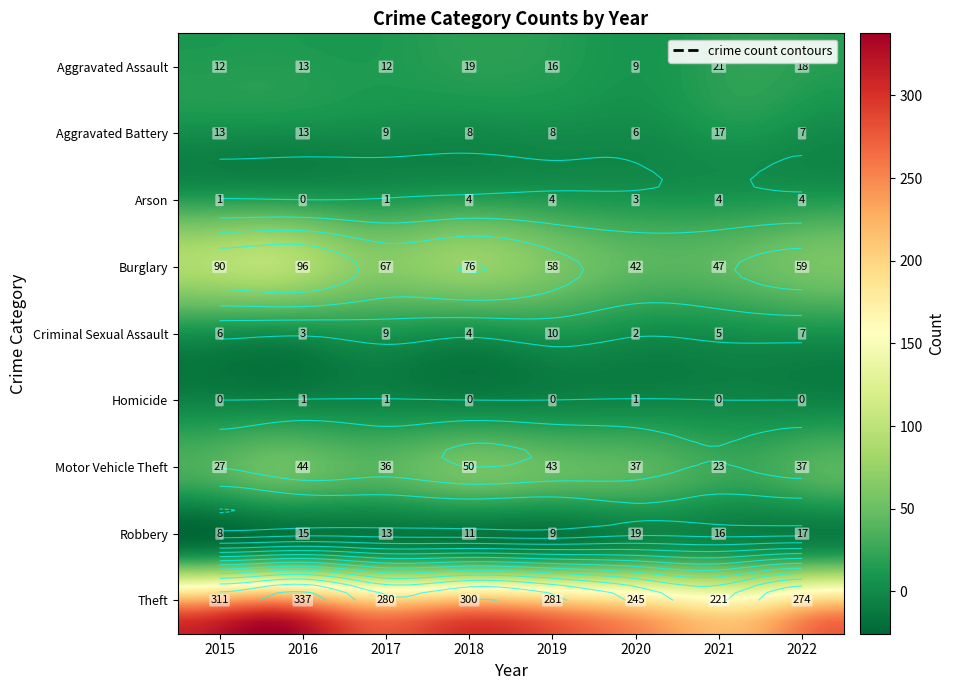

What is the sum of the Motor Vehicle Theft values at 2015 and 2021?

50